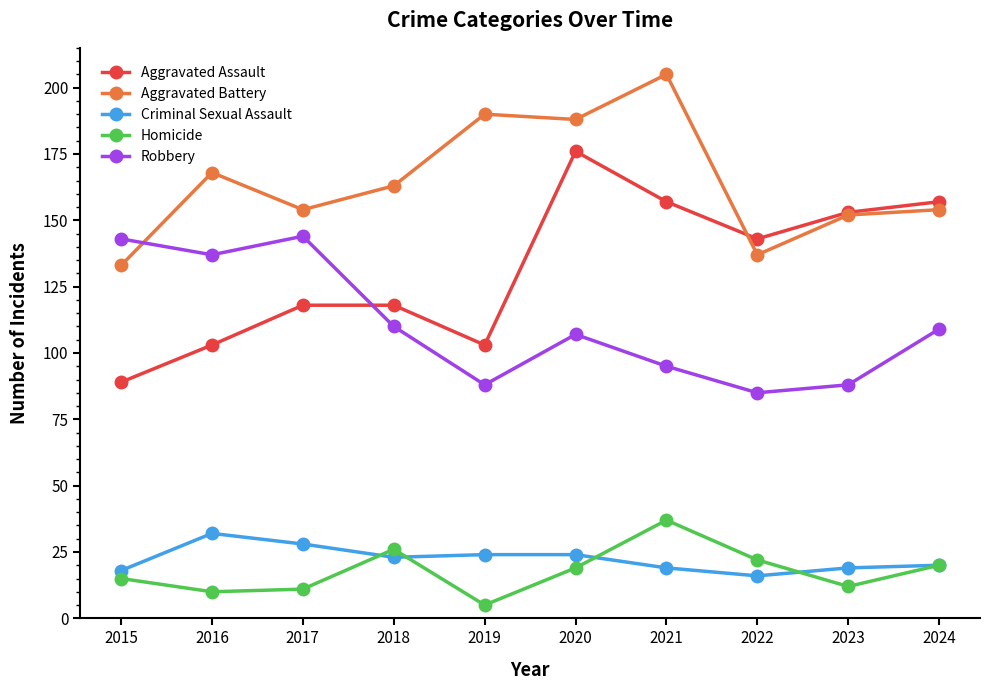

List the series in order of their peak value, lowest first.

Criminal Sexual Assault, Homicide, Robbery, Aggravated Assault, Aggravated Battery